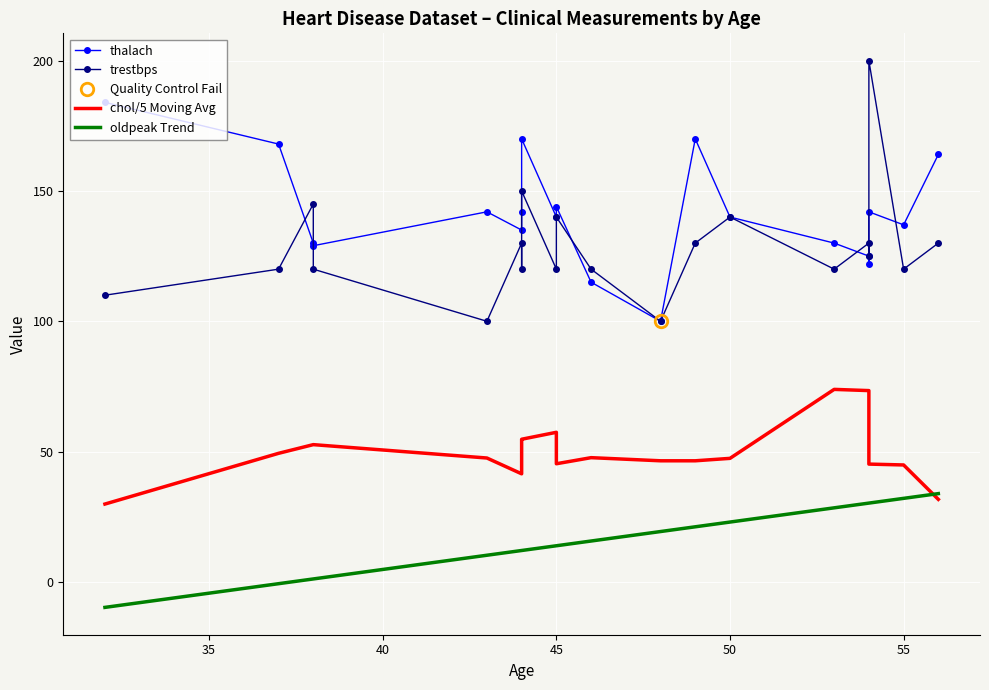

How many interior local valleys does the thalach series have?

6